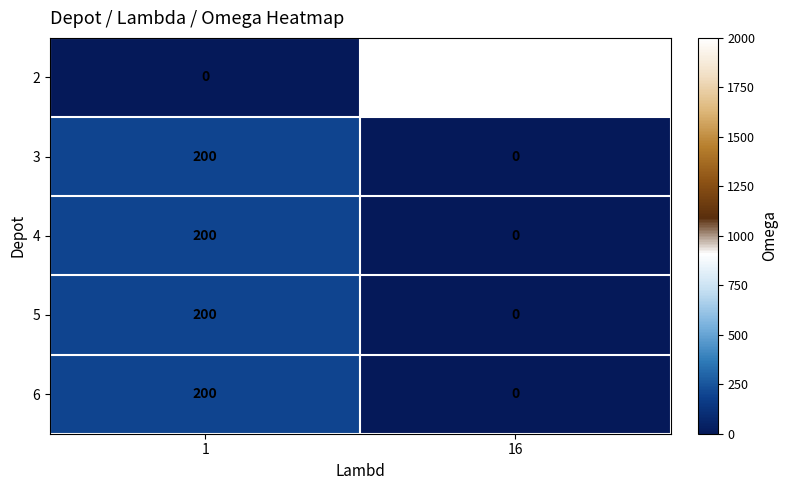

At which category is the sum across all series the highest?

16